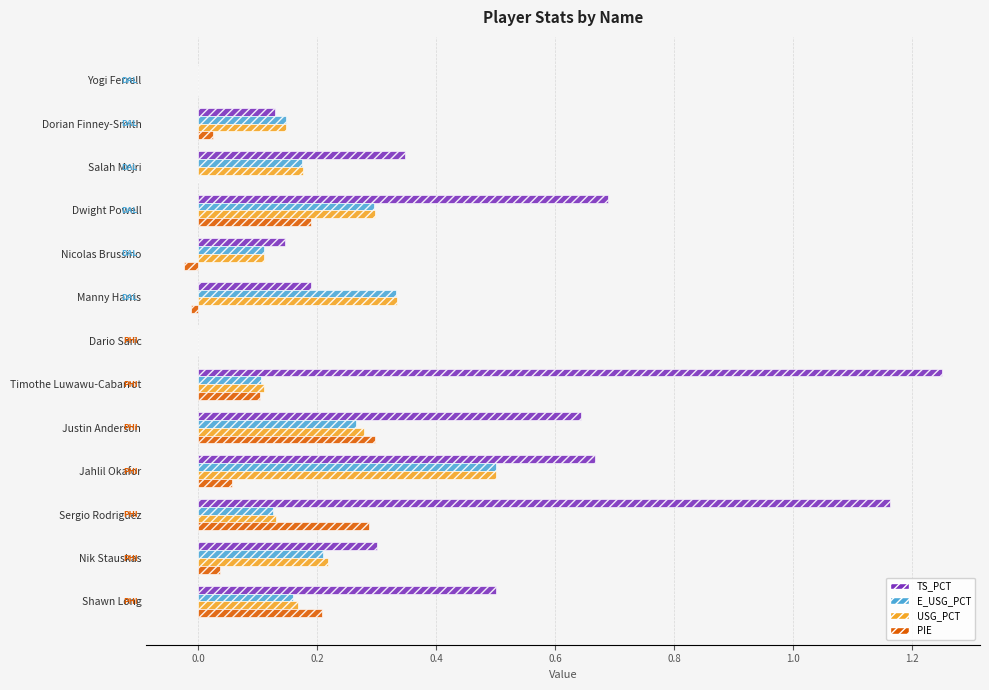

The value of PIE at Dorian Finney-Smith is 0.0. True or false?

True